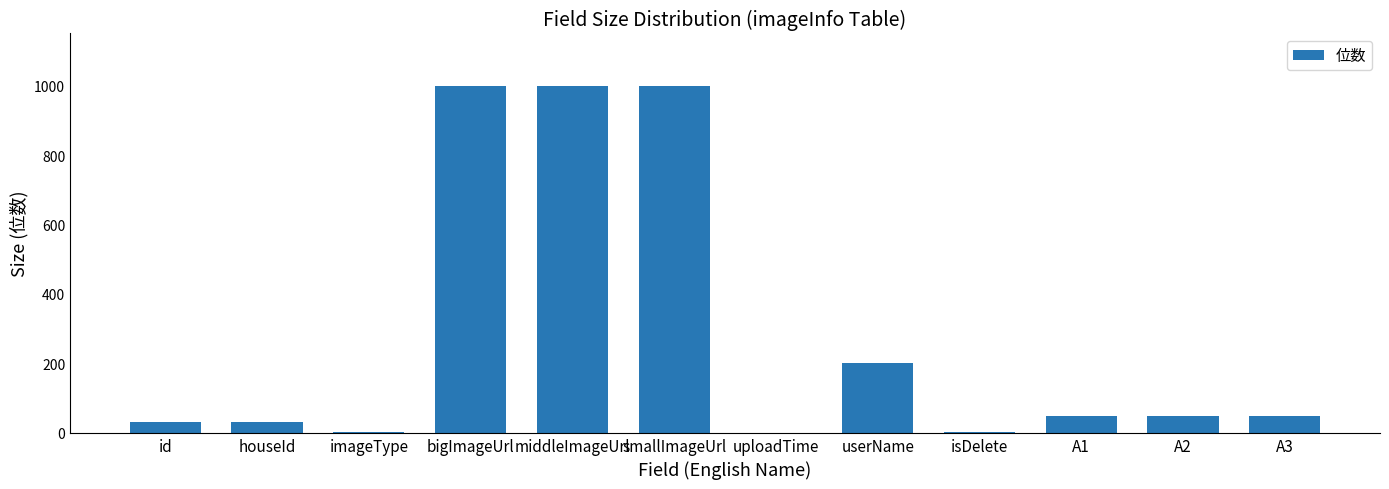

Where is the data nearest to the value 500?

userName